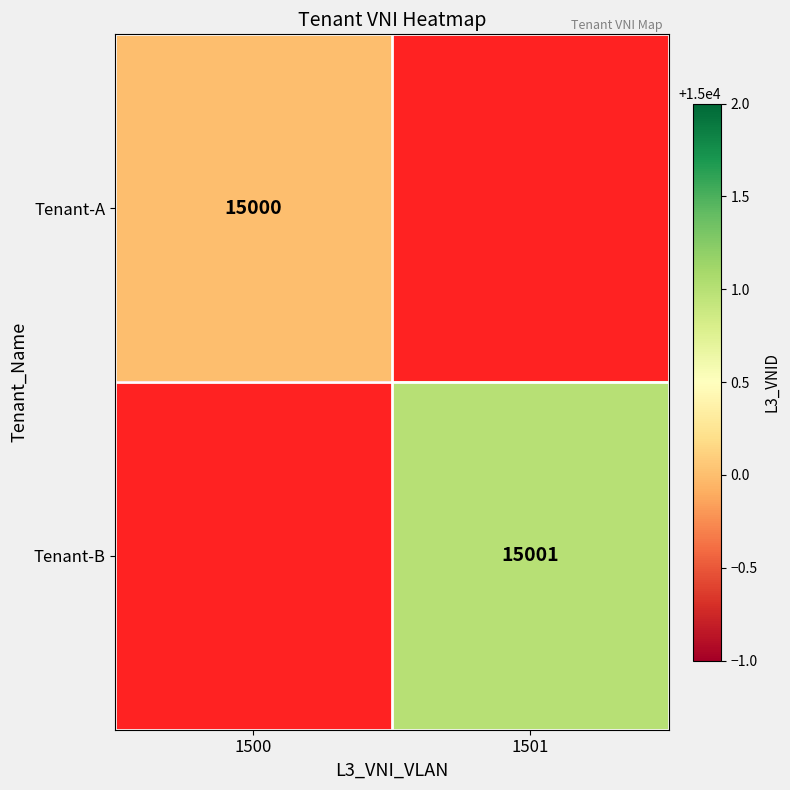

Which label corresponds to the smallest value in the chart?

1501